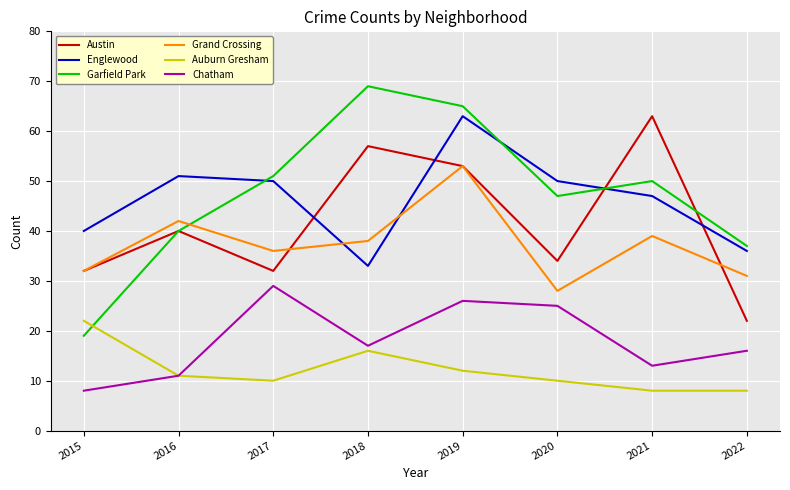

True or false: Austin and Auburn Gresham cross at least once.

False